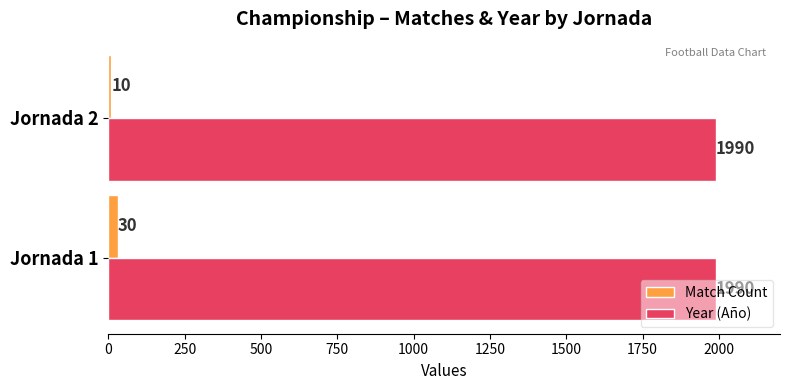

Rank the series by their average value, from lowest to highest.

Match Count, Year (Año)